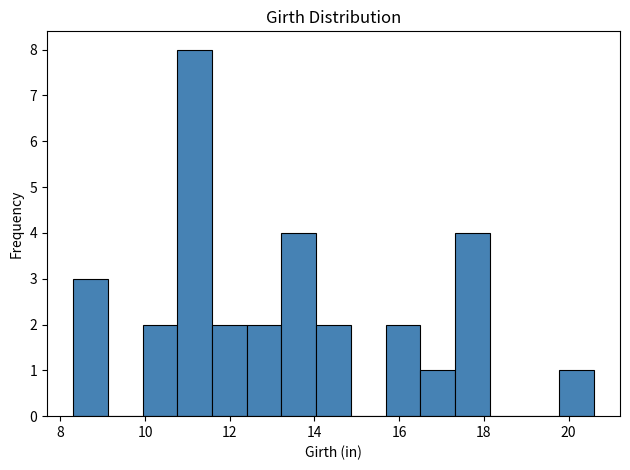

Over which range of the x-axis is the bar tallest?

10.76 to 11.58